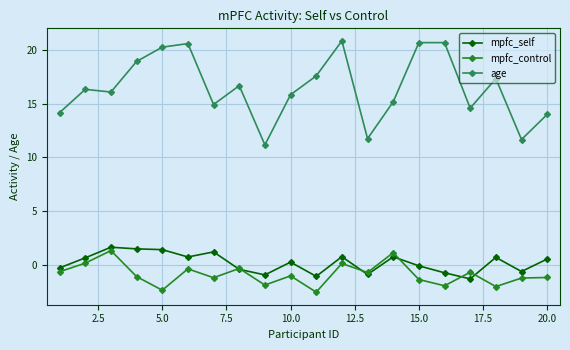

What is the value of the mpfc_control point at the 8th from the left?

-0.3